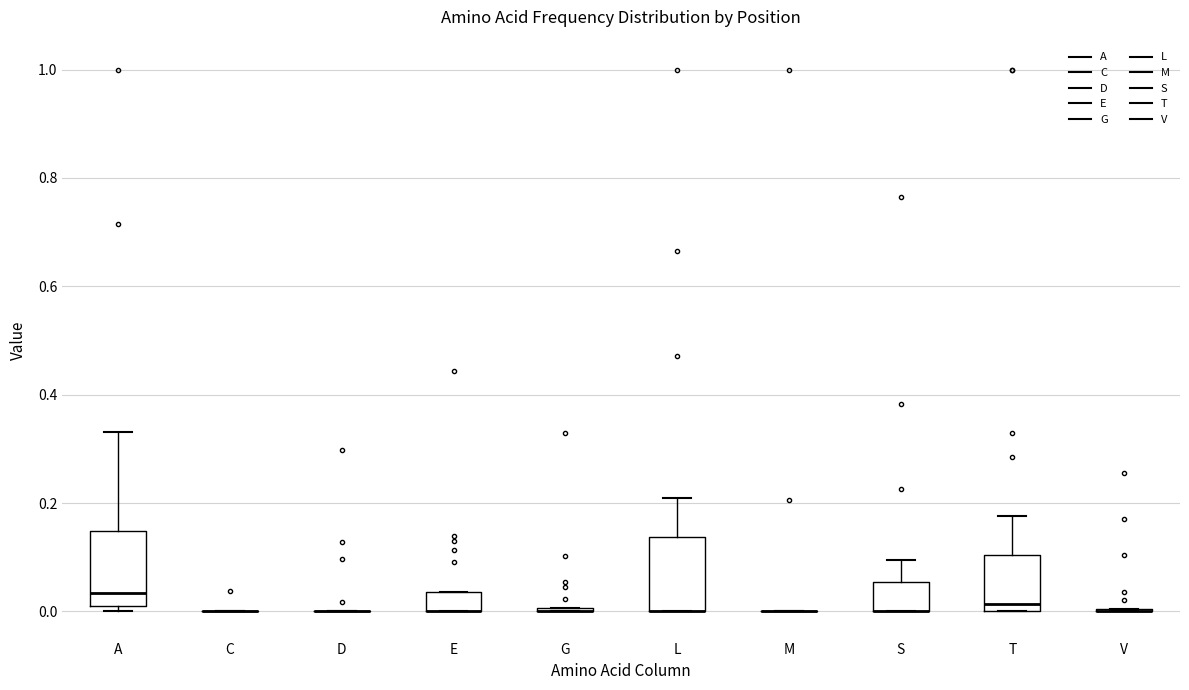

Reading left to right, read every box against the y-axis: the position of its median line, the range the box covers, and the ends of its whiskers. The values are not printed on the chart, so give them approximately, as read against the axis.

A: median 0.04, box 0.00 to 0.14, whiskers 0.00 (just below the box's lower edge) to 0.34
C: box collapsed to a line at 0.00, whiskers 0.00 to 0.00
D: box collapsed to a line at 0.00, whiskers 0.00 to 0.00
E: median 0.00 (drawn on the box's lower edge), box 0.00 to 0.04, whiskers 0.00 to 0.04
G: box collapsed to a line at 0.00, whiskers 0.00 to 0.00
L: median 0.00 (drawn on the box's lower edge), box 0.00 to 0.14, whiskers 0.00 to 0.20
M: box collapsed to a line at 0.00, whiskers 0.00 to 0.00
S: median 0.00 (drawn on the box's lower edge), box 0.00 to 0.06, whiskers 0.00 to 0.10
T: median 0.02, box 0.00 to 0.10, whiskers 0.00 to 0.18
V: box collapsed to a line at 0.00, whiskers 0.00 to 0.00